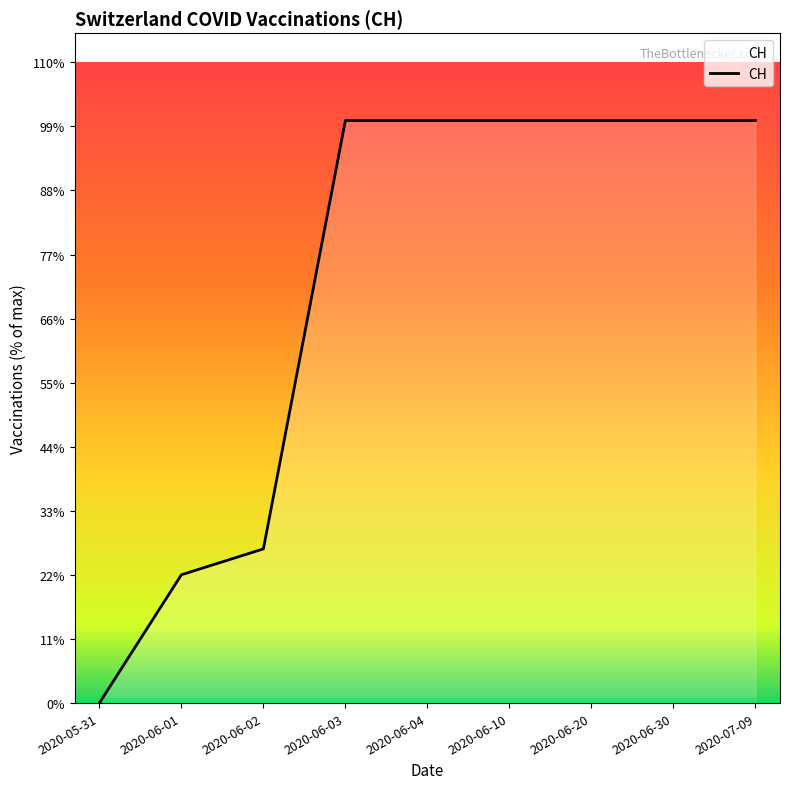

Rank the categories by value from highest to lowest.

2020-06-03, 2020-06-04, 2020-06-10, 2020-06-20, 2020-06-30, 2020-07-09, 2020-06-02, 2020-06-01, 2020-05-31